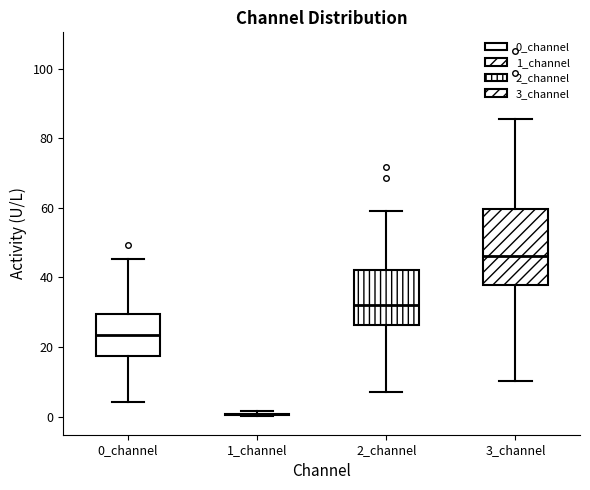

Where does the upper whisker of the box for 2_channel end on the y-axis? The values are not printed on the chart, so give them approximately, as read against the axis.

60